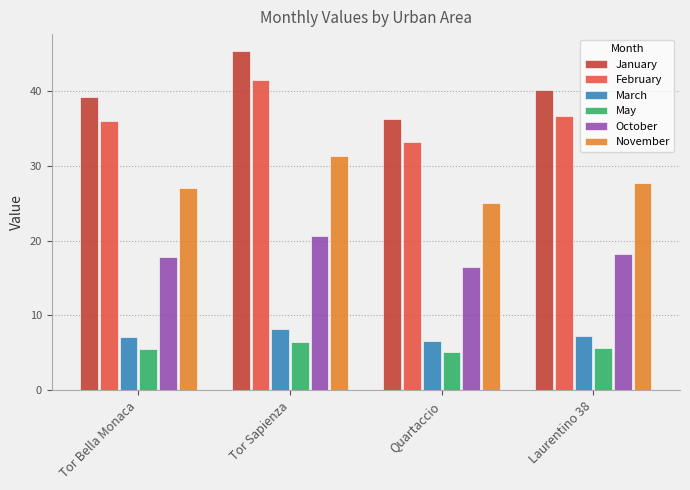

Count the October values in the range 17 to 20.

2